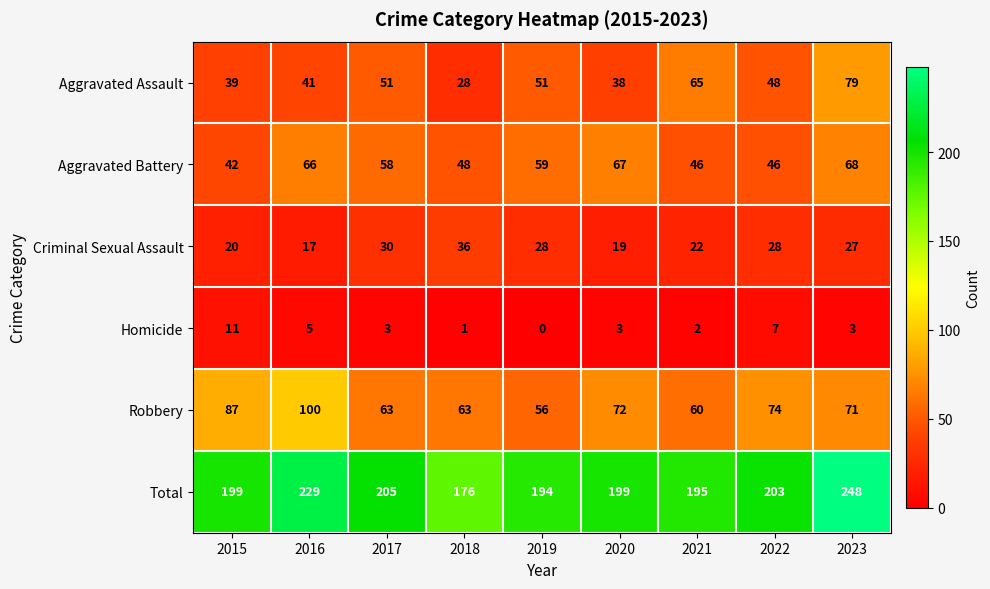

Where does the Criminal Sexual Assault series first go above 27?

2017